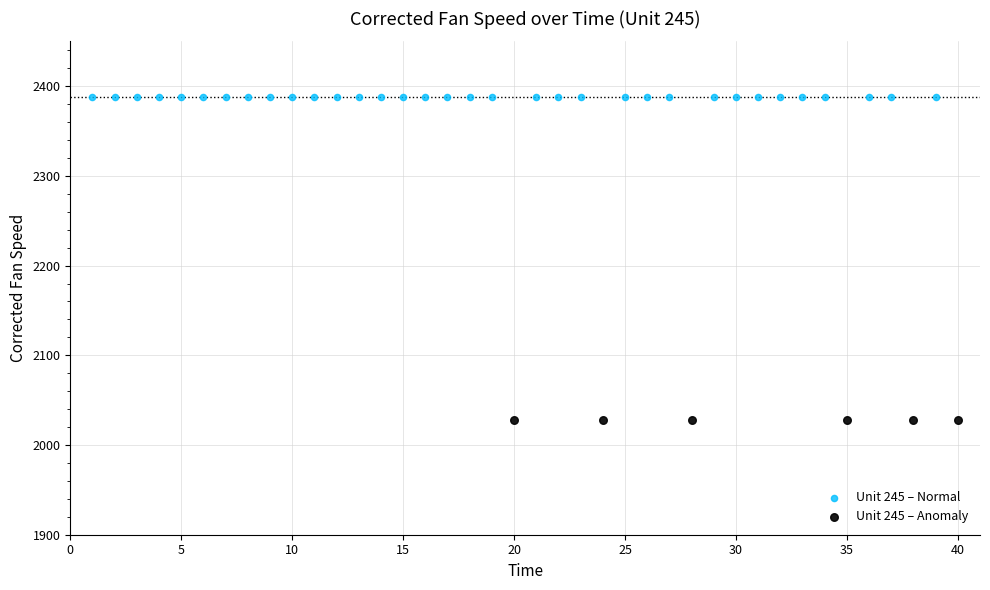

Which series has the largest Y range (max minus min)?

Unit 245 – Normal